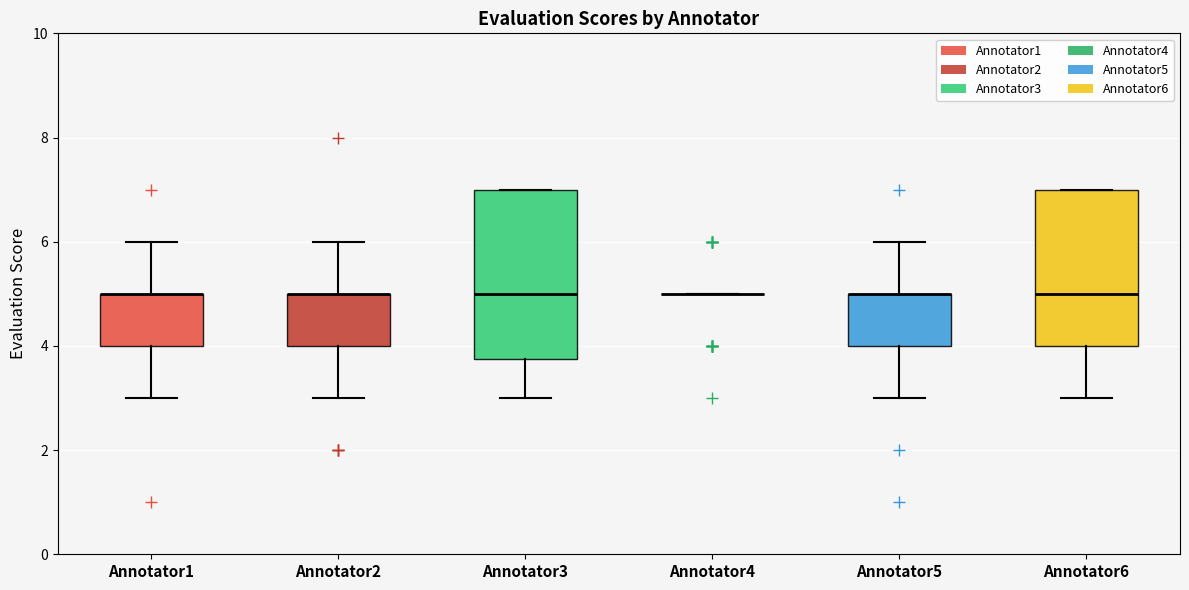

Reading left to right, read every box against the y-axis: the position of its median line, the range the box covers, and the ends of its whiskers. The values are not printed on the chart, so give them approximately, as read against the axis.

Annotator1: median 5.0 (drawn on the box's upper edge), box 4.0 to 5.0, whiskers 3.0 to 6.0
Annotator2: median 5.0 (drawn on the box's upper edge), box 4.0 to 5.0, whiskers 3.0 to 6.0
Annotator3: median 5.0, box 3.8 to 7.0, whiskers 3.0 to 7.0
Annotator4: box collapsed to a line at 5.0, whiskers 5.0 to 5.0
Annotator5: median 5.0 (drawn on the box's upper edge), box 4.0 to 5.0, whiskers 3.0 to 6.0
Annotator6: median 5.0, box 4.0 to 7.0, whiskers 3.0 to 7.0